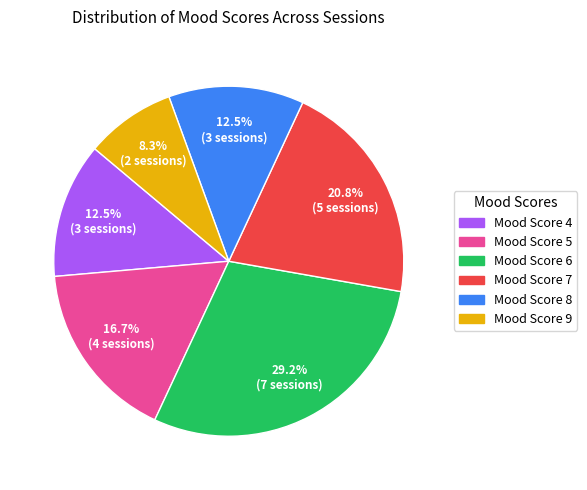

Which category has the smallest portion of the pie?

Mood Score 9